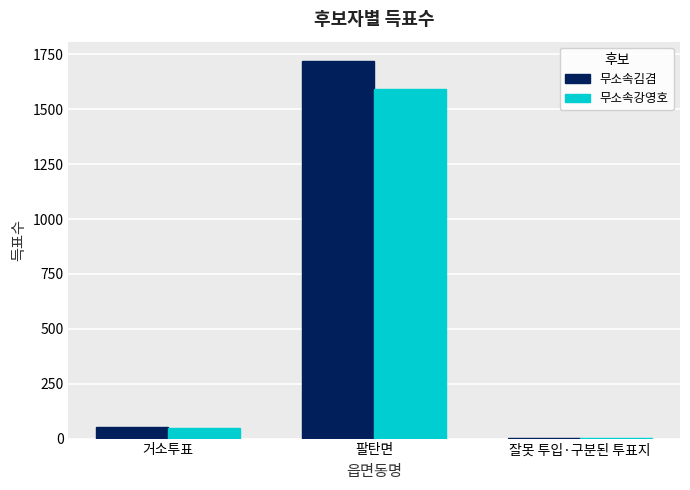

Which series changed the most between 거소투표 and 팔탄면?

무소속김겸